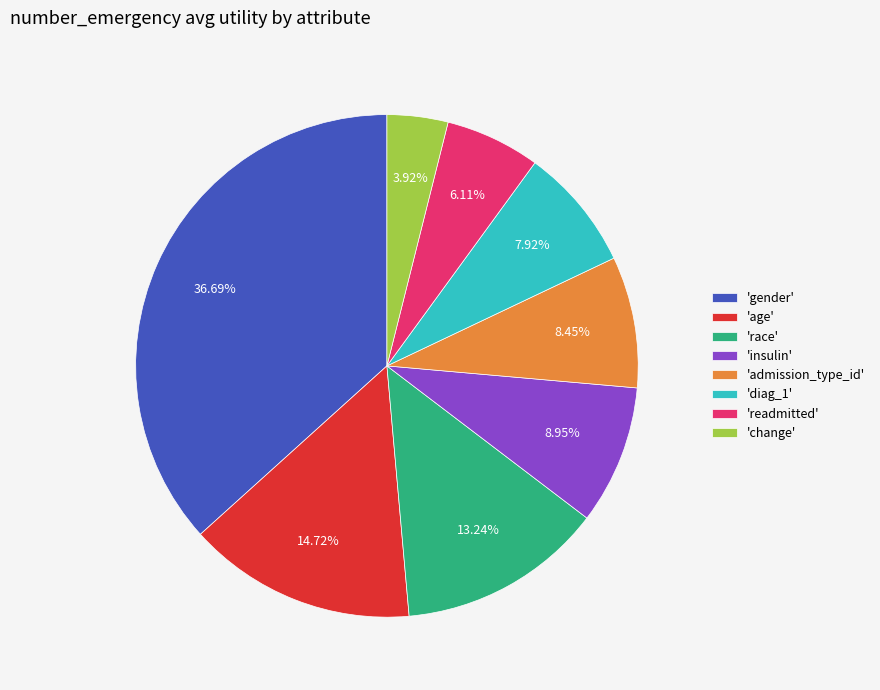

Which slice is the largest?

'gender'